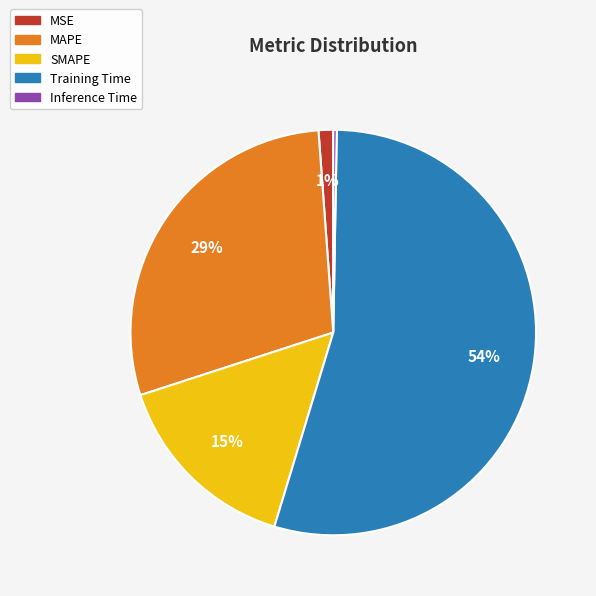

To the nearest percent, what is the difference between the MAPE and SMAPE slice percentages?

14%